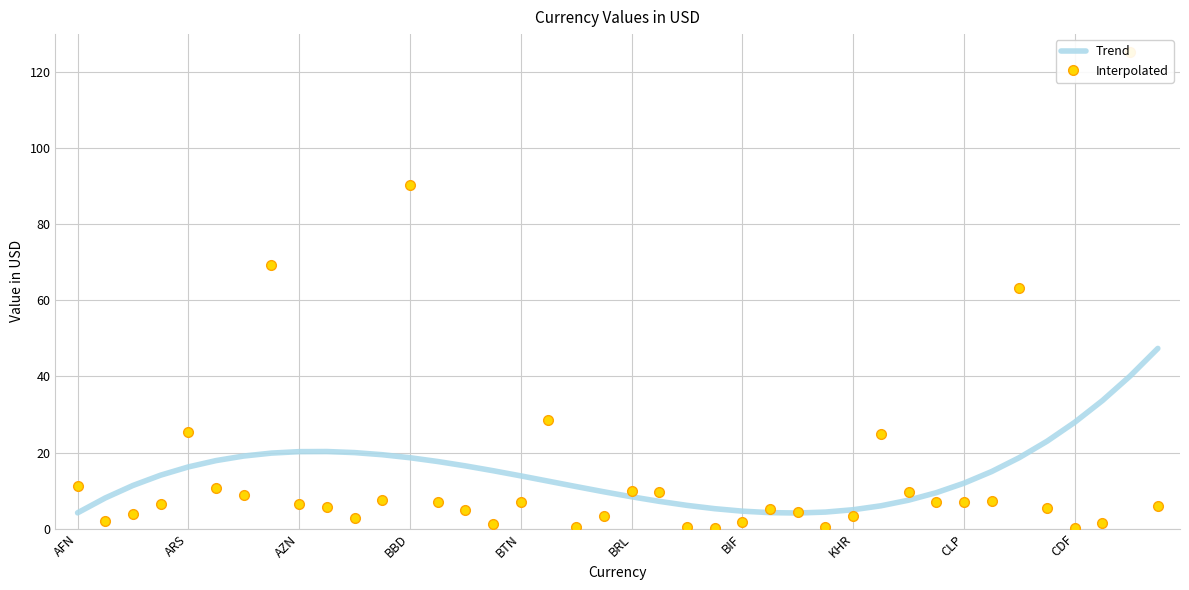

The Trend series shows 26.9 at 11. True or false?

False